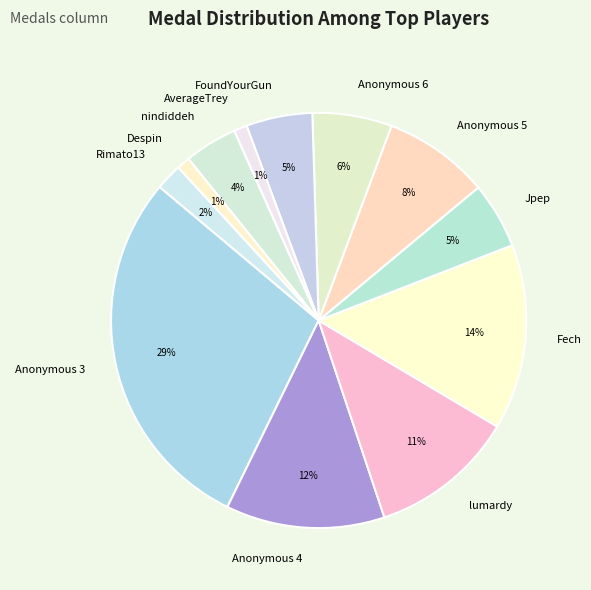

How many segments does this pie chart have?

12